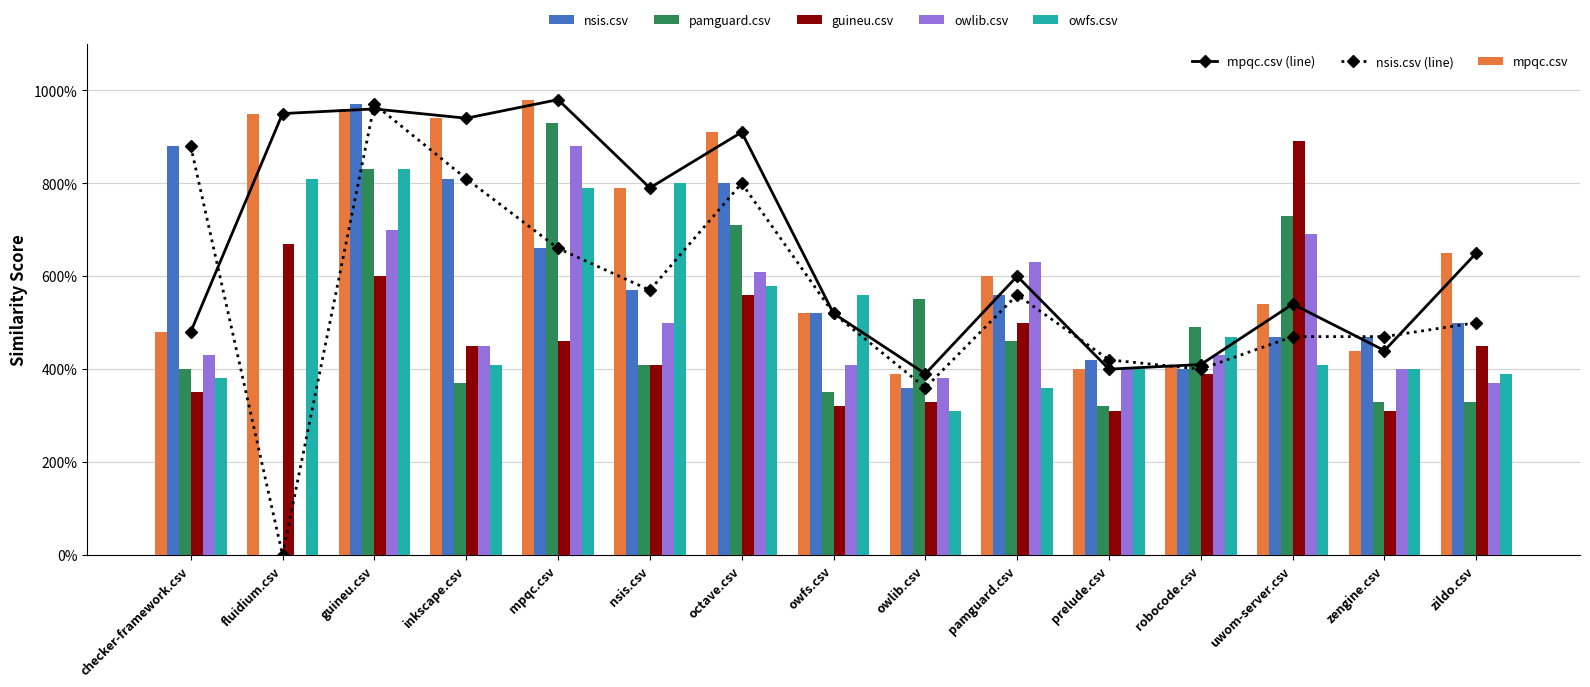

Which series changed the most between owfs.csv and zengine.csv?

owfs.csv